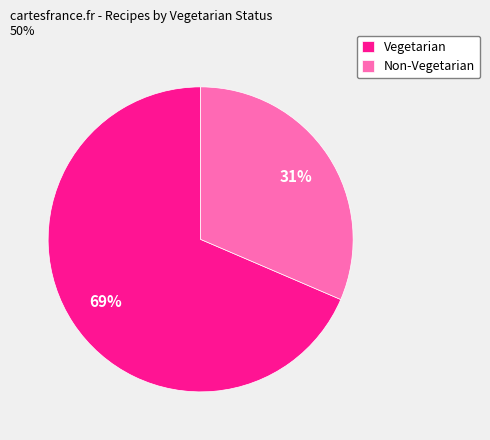

To the nearest percent, what is the combined percentage of Vegetarian and Non-Vegetarian?

100%